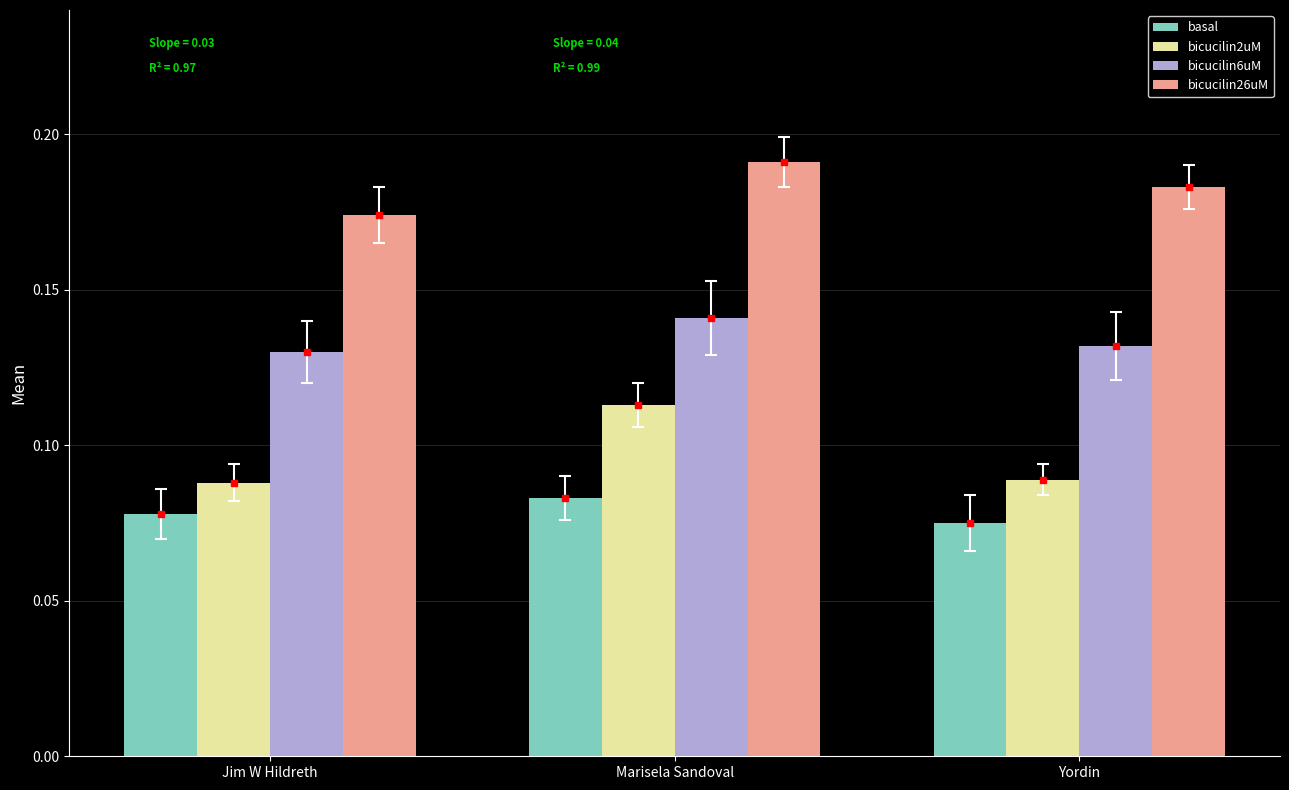

Which series has the widest spread of values?

bicucilin2uM